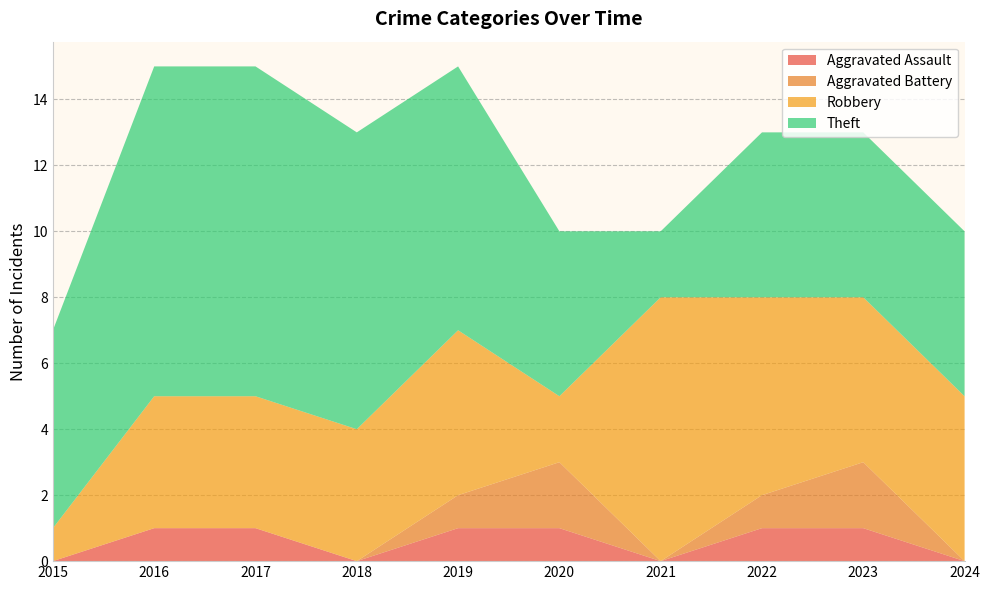

Reading left to right, extract all data points from this chart.

Aggravated Assault: 2015=0	2016=1	2017=1	2018=0	2019=1	2020=1	2021=0	2022=1	2023=1	2024=0
Aggravated Battery: 2015=0	2016=0	2017=0	2018=0	2019=1	2020=2	2021=0	2022=1	2023=2	2024=0
Robbery: 2015=1	2016=4	2017=4	2018=4	2019=5	2020=2	2021=8	2022=6	2023=5	2024=5
Theft: 2015=6	2016=10	2017=10	2018=9	2019=8	2020=5	2021=2	2022=5	2023=5	2024=5